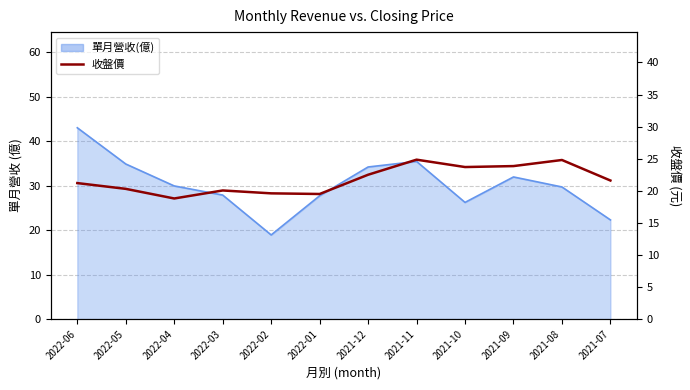

List the labels in order of value, smallest first.

2022-04, 2022-01, 2022-02, 2022-03, 2022-05, 2022-06, 2021-07, 2021-12, 2021-10, 2021-09, 2021-08, 2021-11